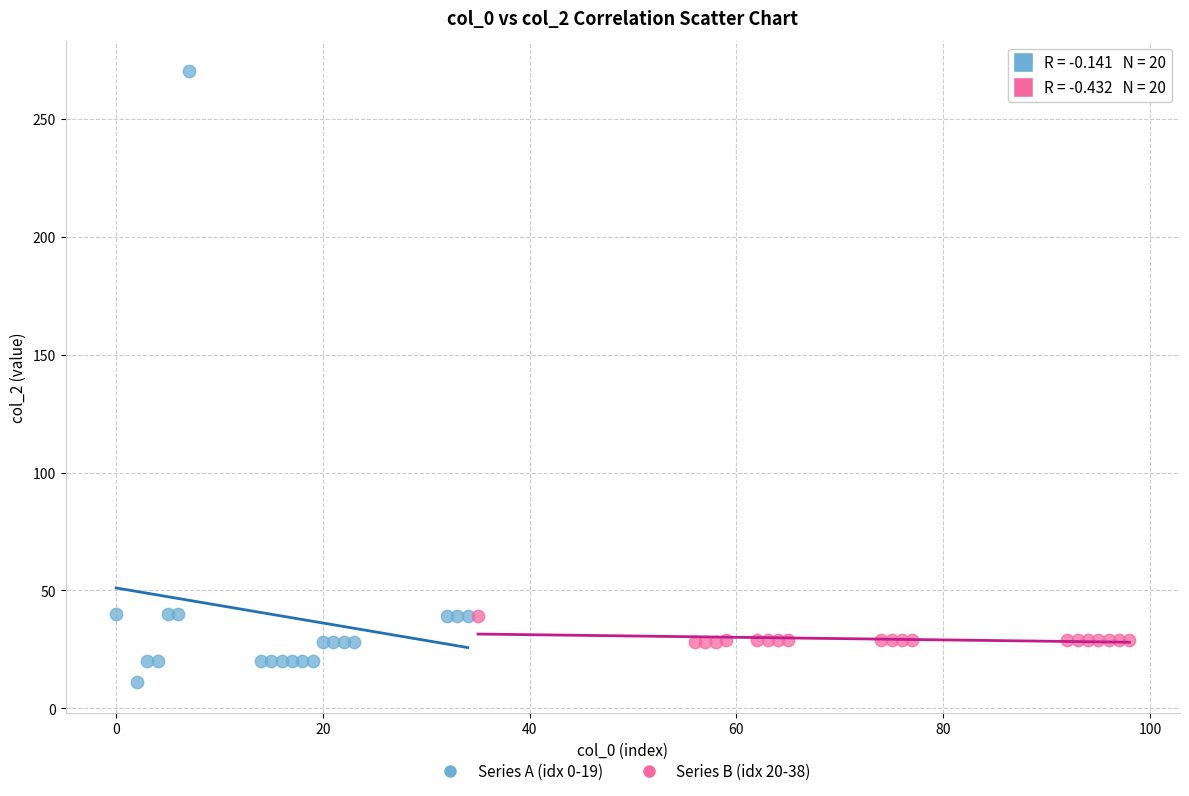

Which series reaches the maximum Y coordinate?

Series A (idx 0-19)